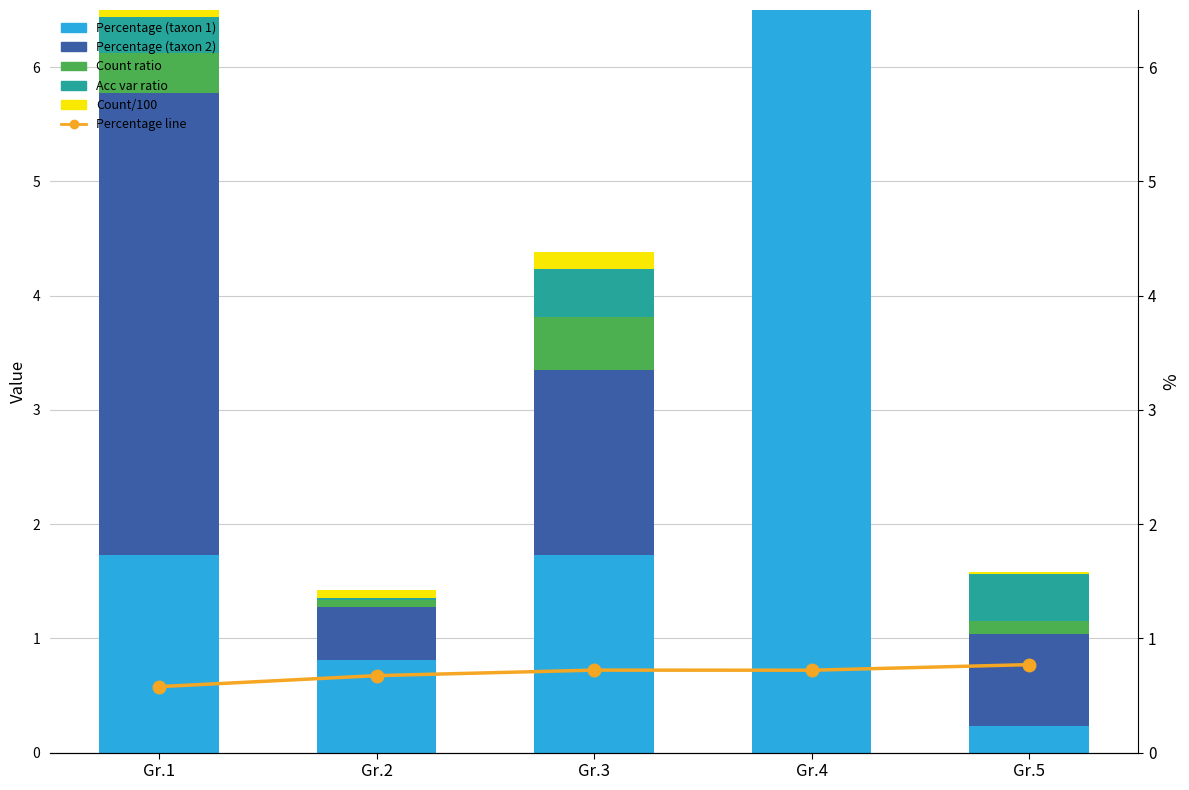

How many series are shown in this chart?

6